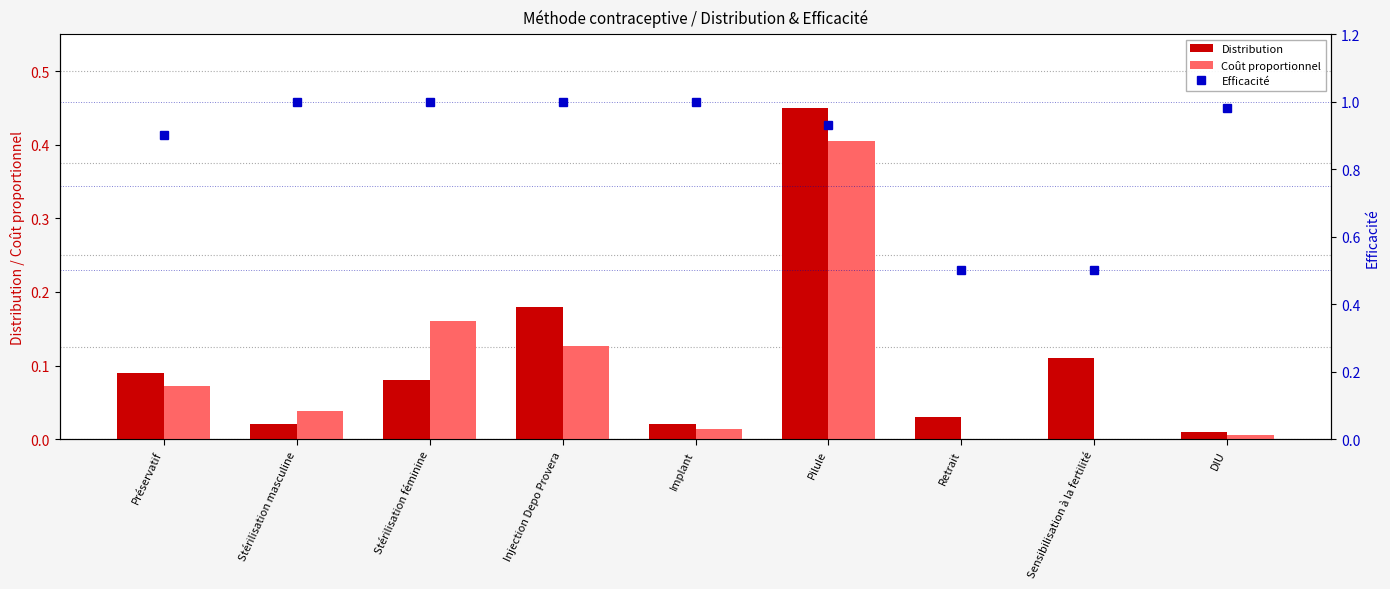

What is the total value across all series at Pilule?

1.8